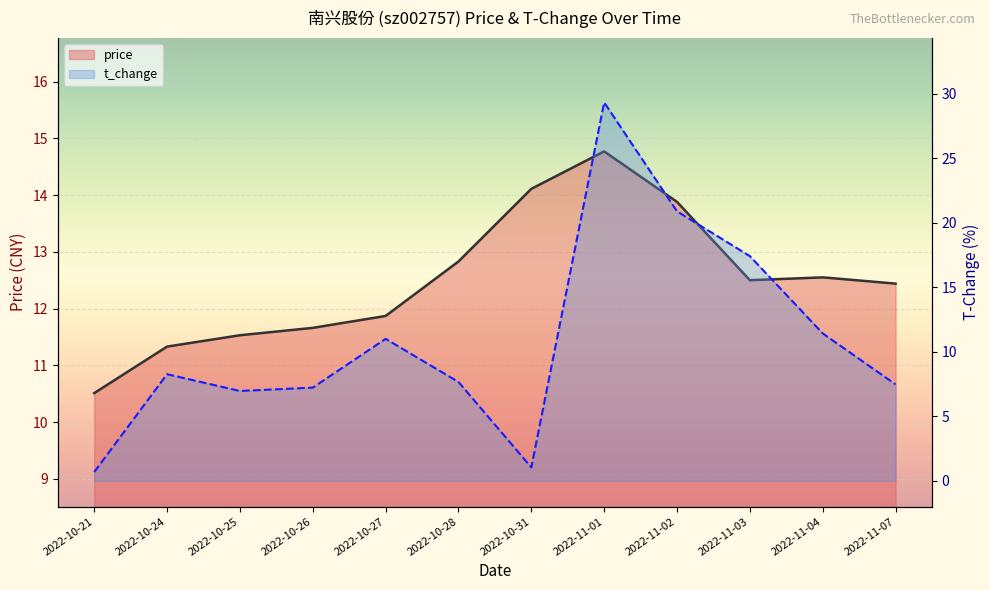

What is the minimum value shown in the chart?

0.7